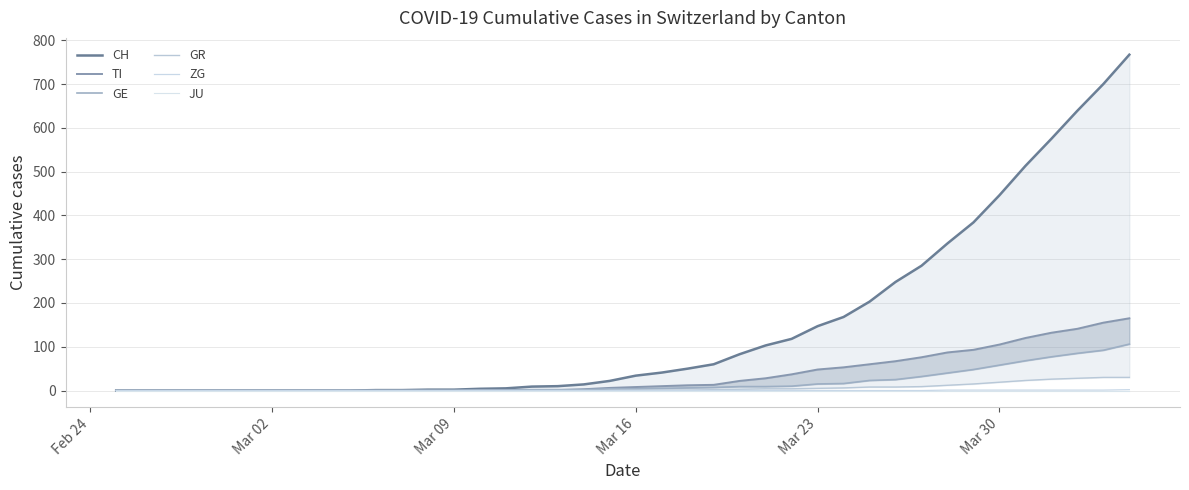

What is the difference between the maximum and second lowest values in the GR series?

30